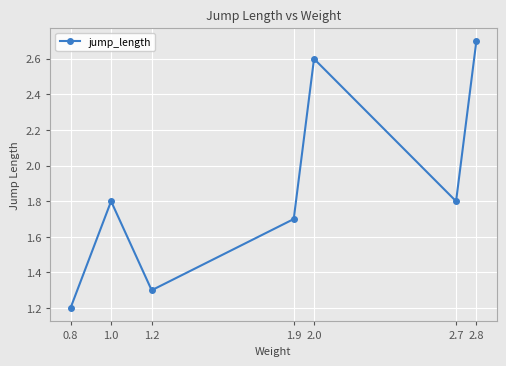

Does the chart have visible grid lines?

Yes